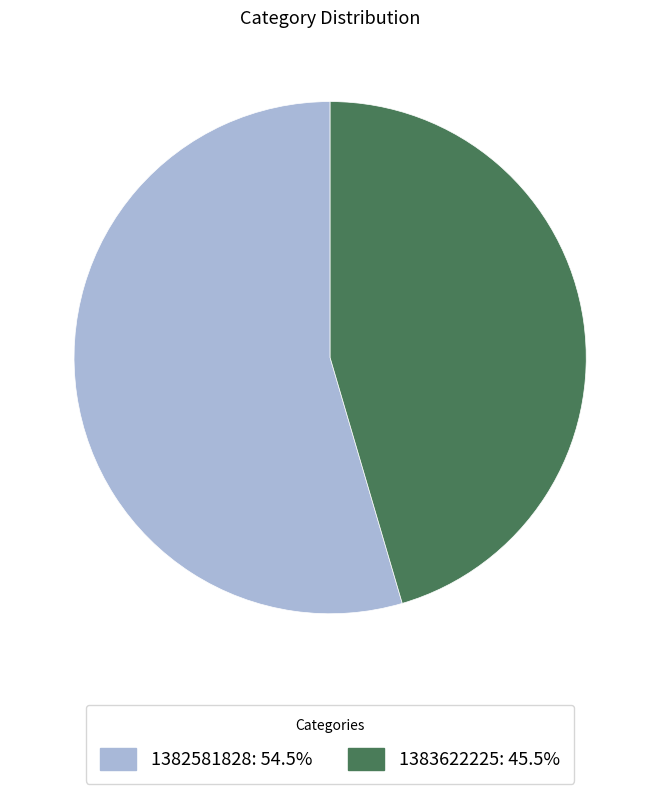

Approximately how many times larger is the value at 1383622225 compared to 1382581828?

0.8